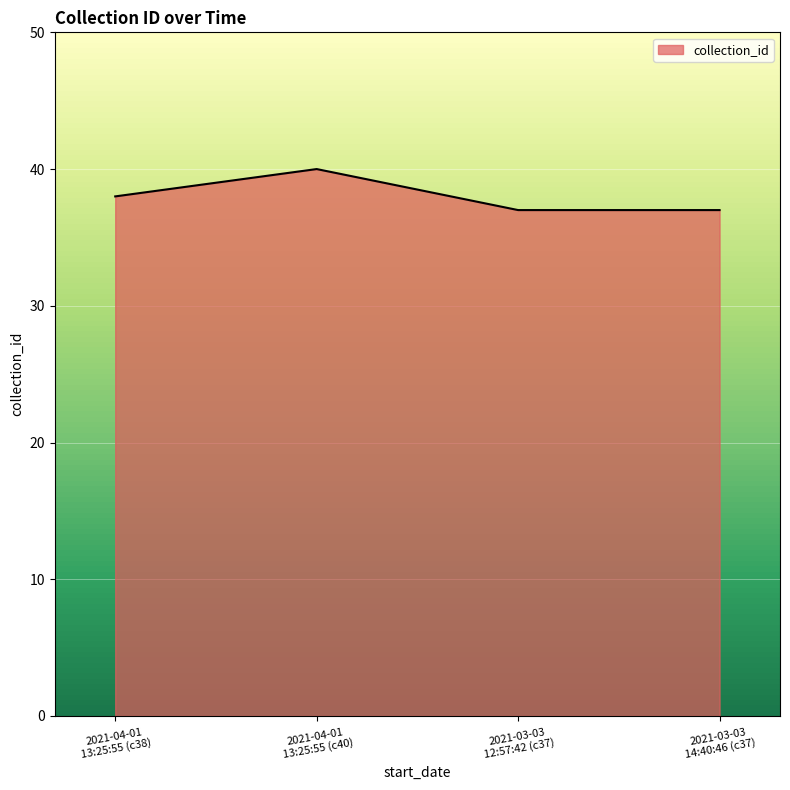

What is the minimum value shown in the chart?

37